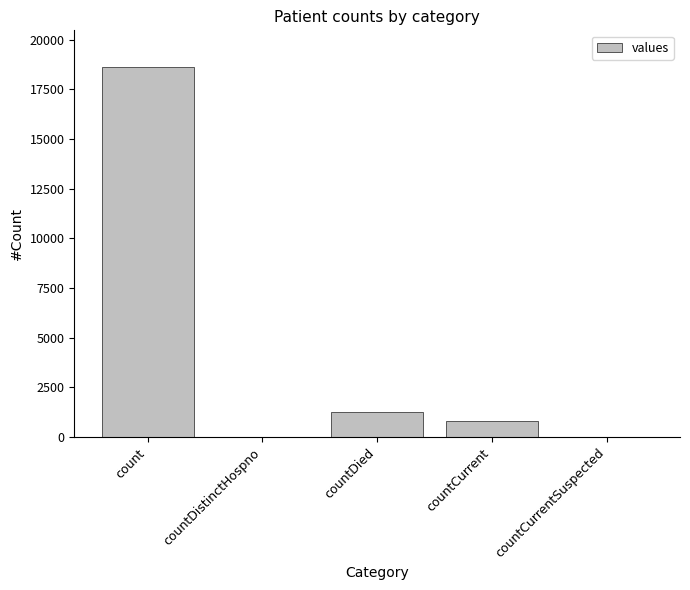

What is the sum of the values at countCurrent and count?

19404